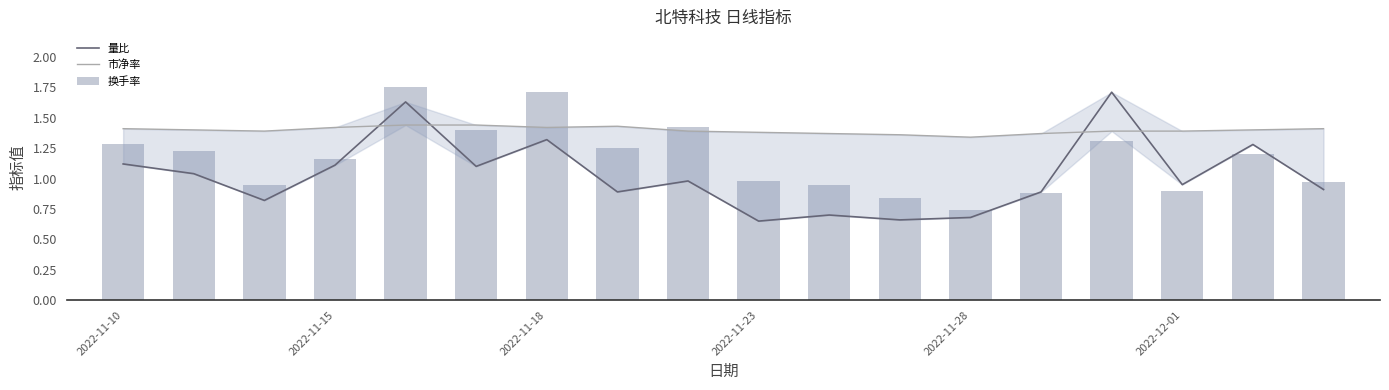

At 10, list the series in order from smallest to largest.

量比, 换手率, 市净率